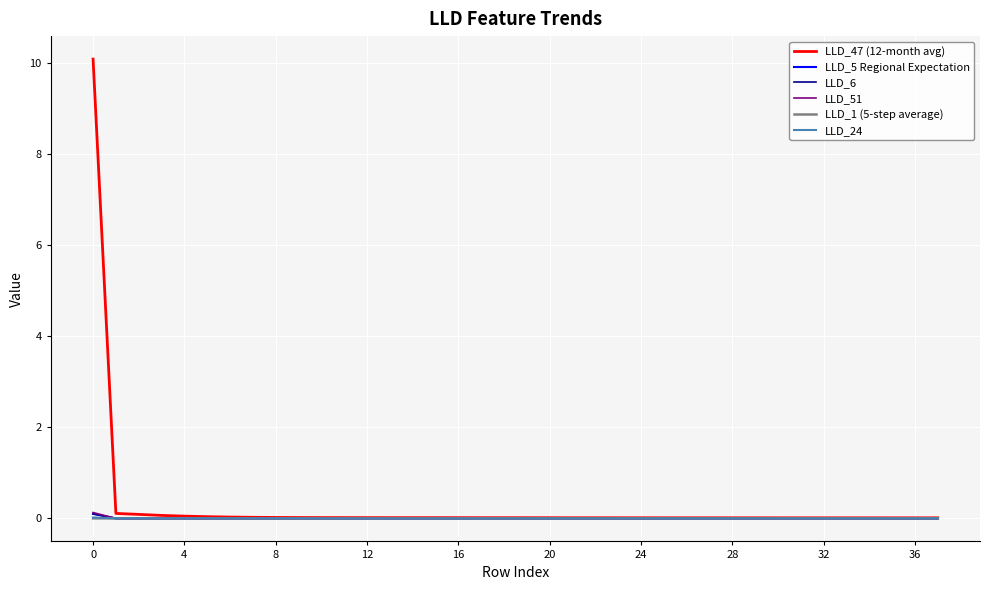

Which series has the largest total across all categories?

LLD_47 (12-month avg)